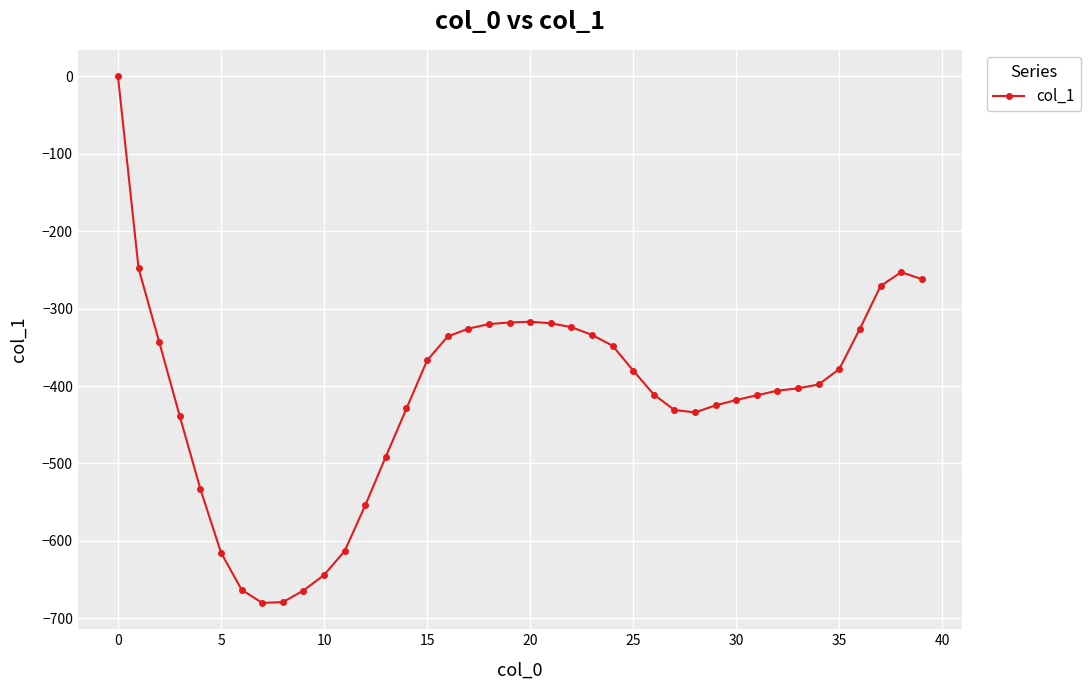

What is the average value?

-413